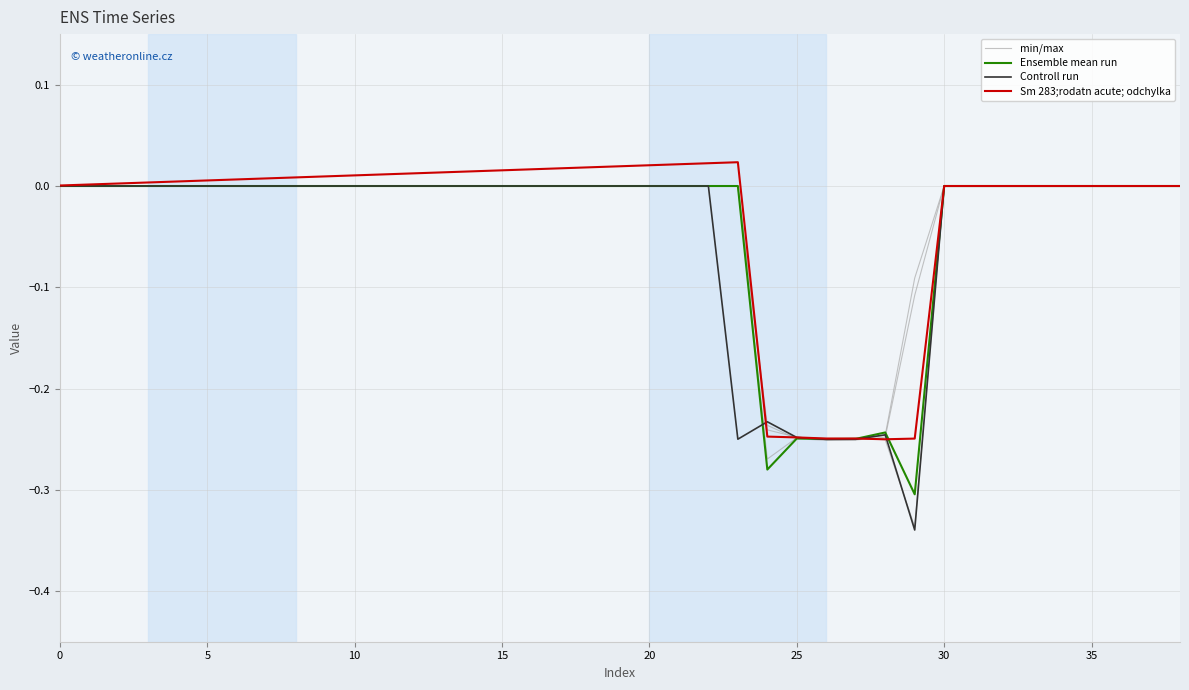

How many intersections are there between Controll run and Sm 283;rodatn acute; odchylka?

4